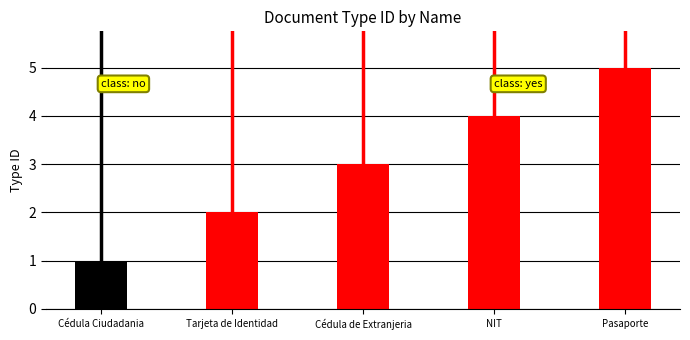

Which category has the lowest value across all series?

Cédula Ciudadania